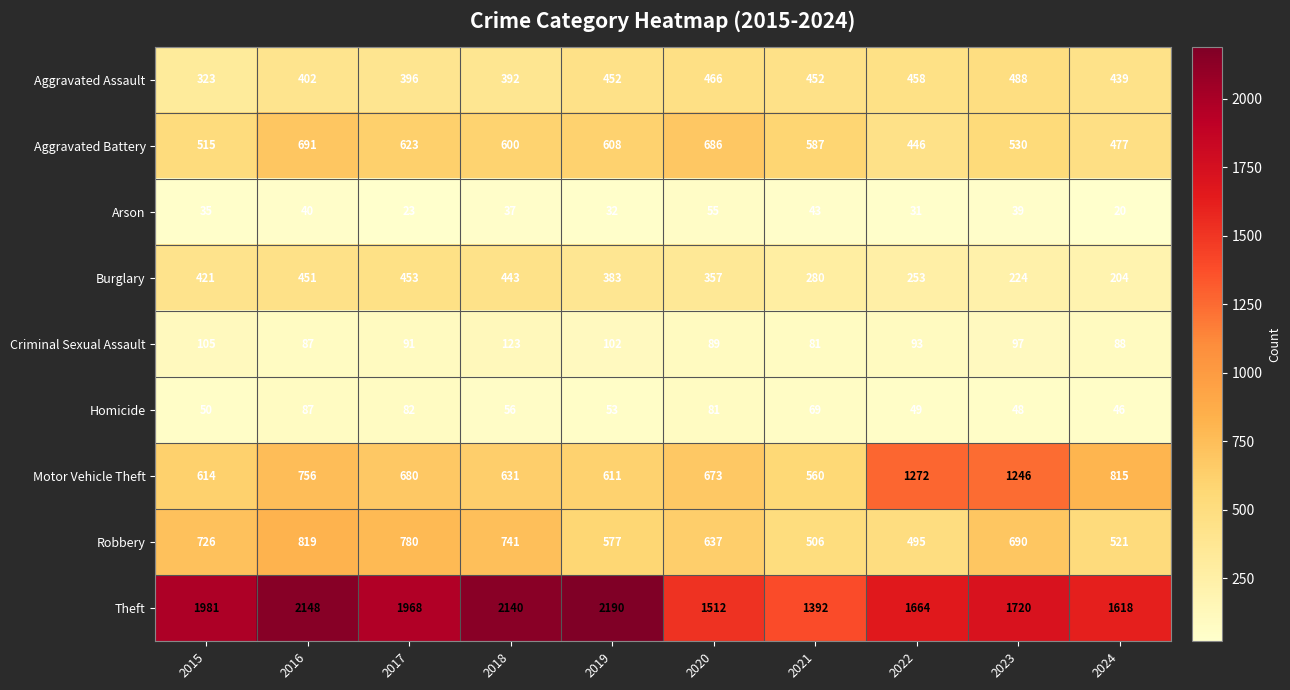

At which category is the sum across all series the highest?

2016